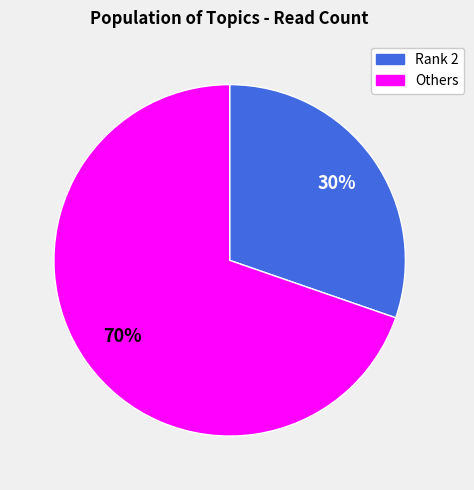

What is the smallest slice in the pie chart?

Rank 2